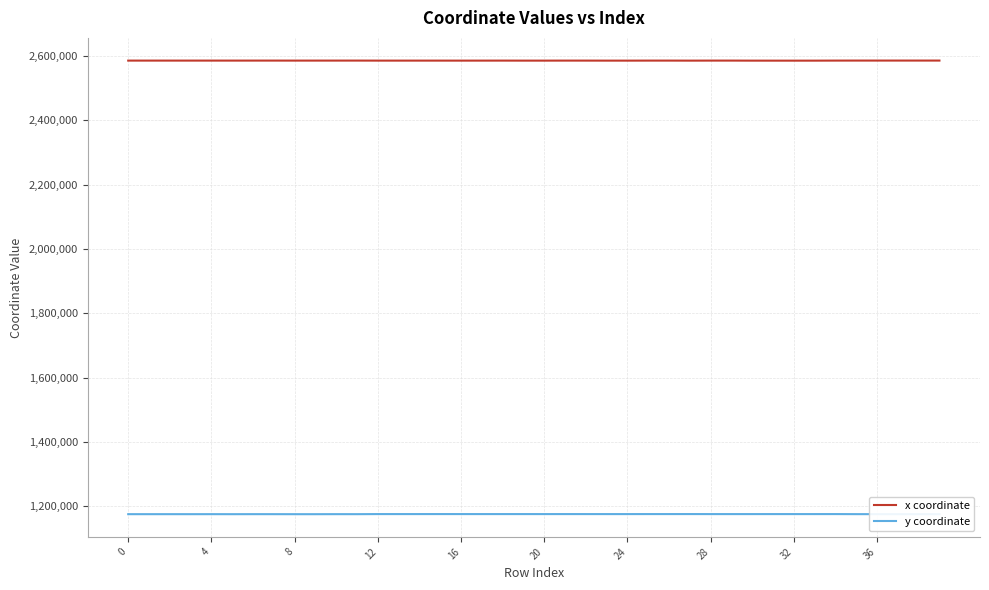

Which series has the largest total across all categories?

x coordinate